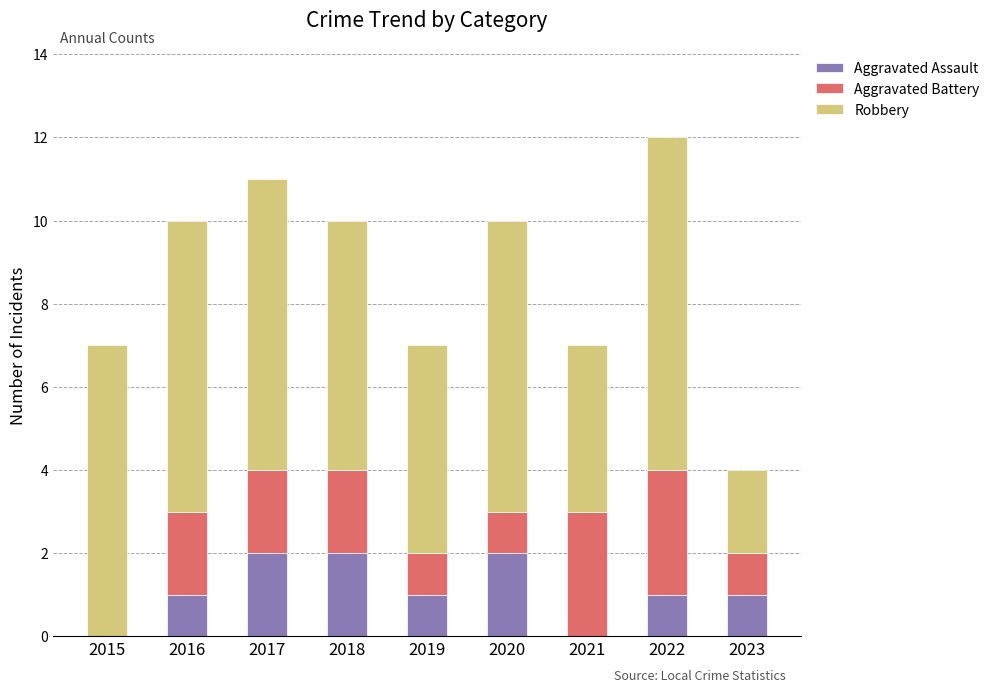

At which category is the sum across all series the highest?

2022